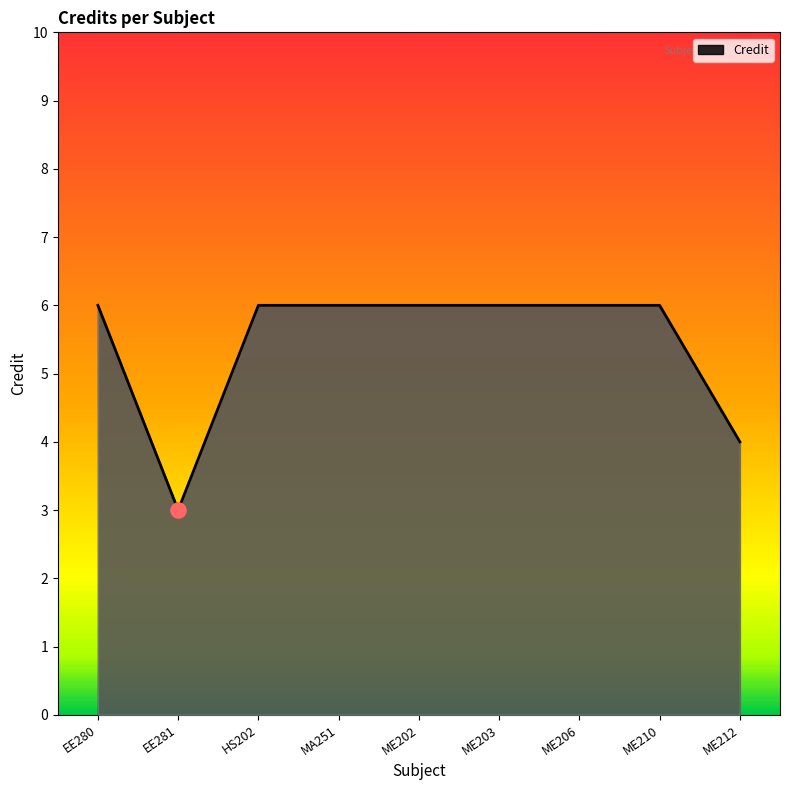

What is the ratio of the value at EE280 to the value at ME202?

1.0